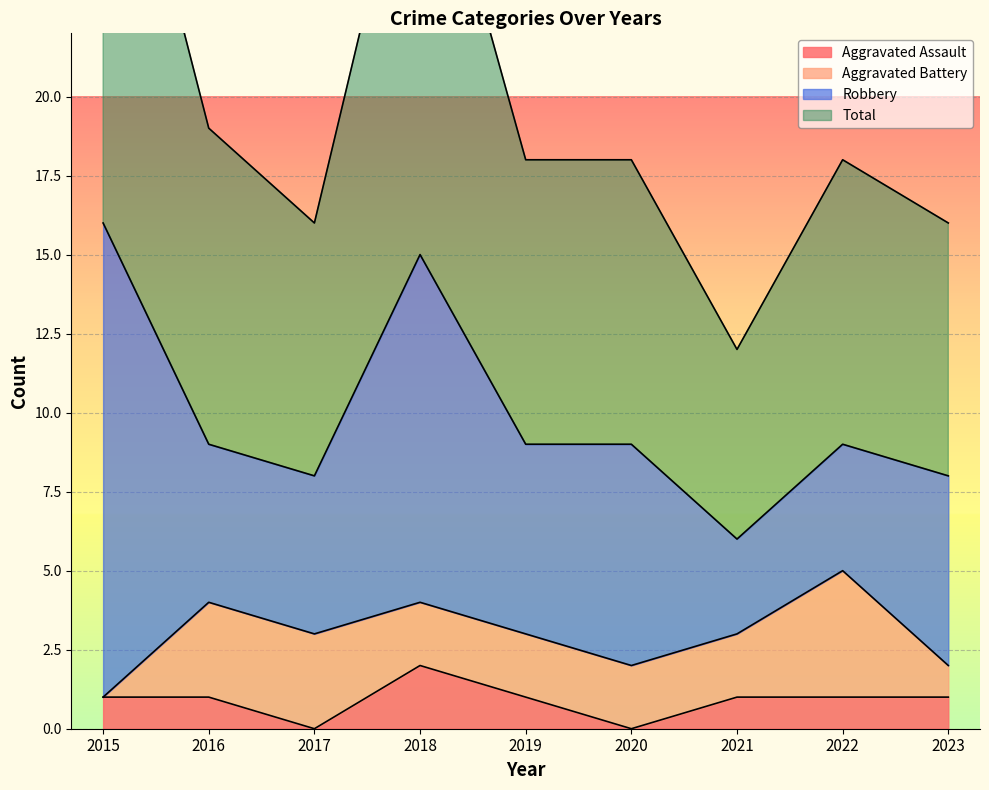

Is it true that Aggravated Assault equals 1 at 2015?

True